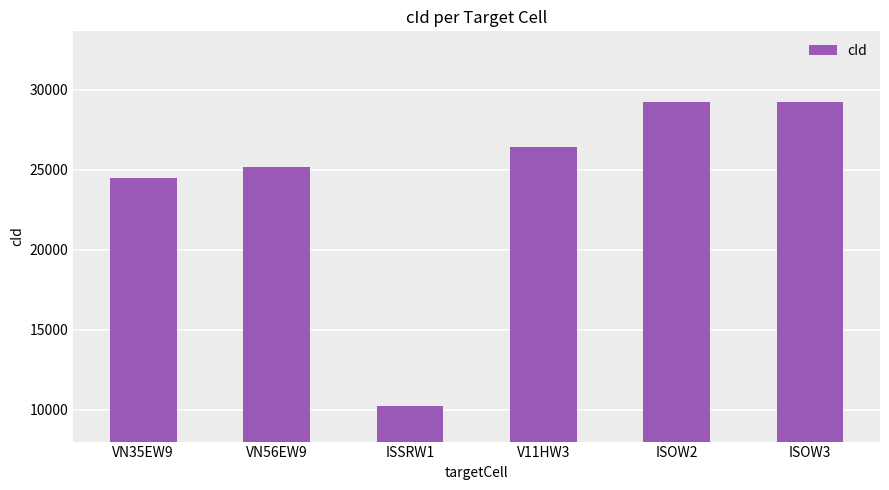

What is the sum of all values?

144851